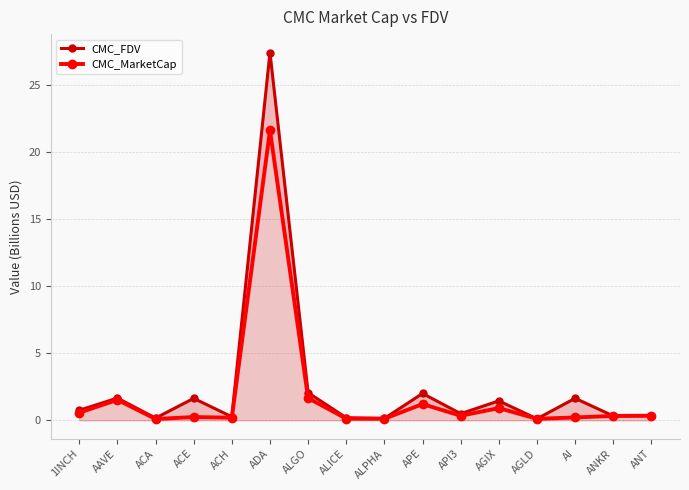

What is the value of the CMC_MarketCap point at the 5th from the left?

0.2